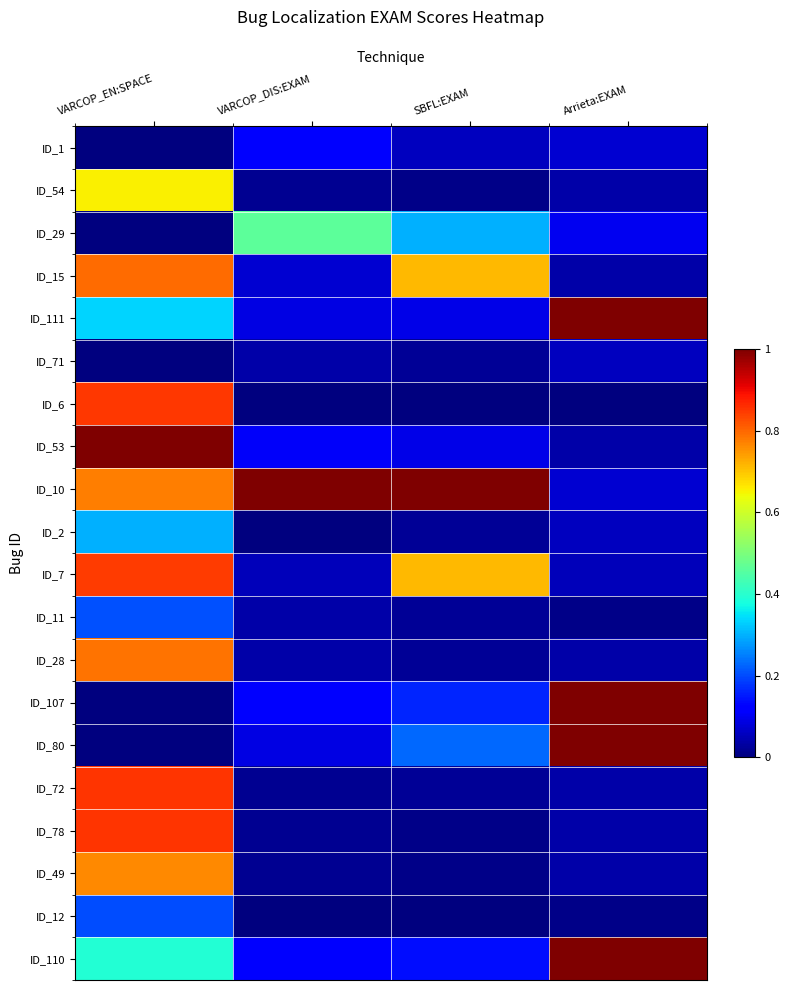

Rank the series by their maximum value, from lowest to highest.

ID_71, ID_1, ID_12, ID_11, ID_2, ID_29, ID_54, ID_49, ID_28, ID_15, ID_7, ID_6, ID_72, ID_78, ID_111, ID_53, ID_10, ID_107, ID_80, ID_110